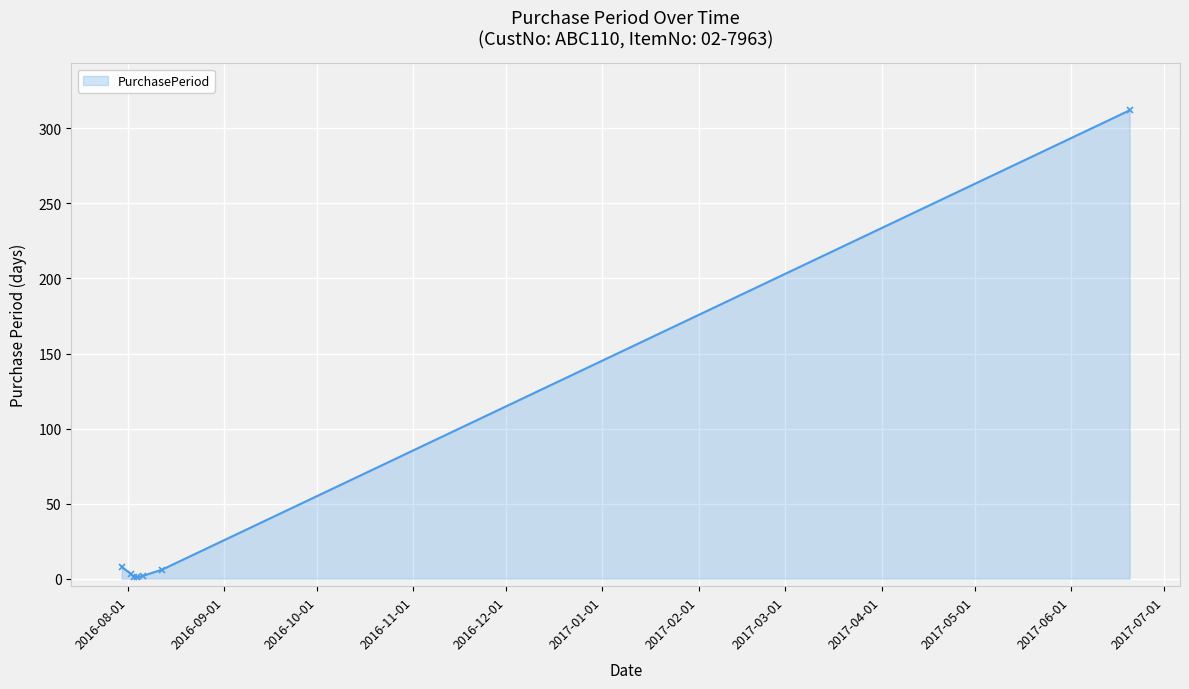

What is the sum of all values?

333